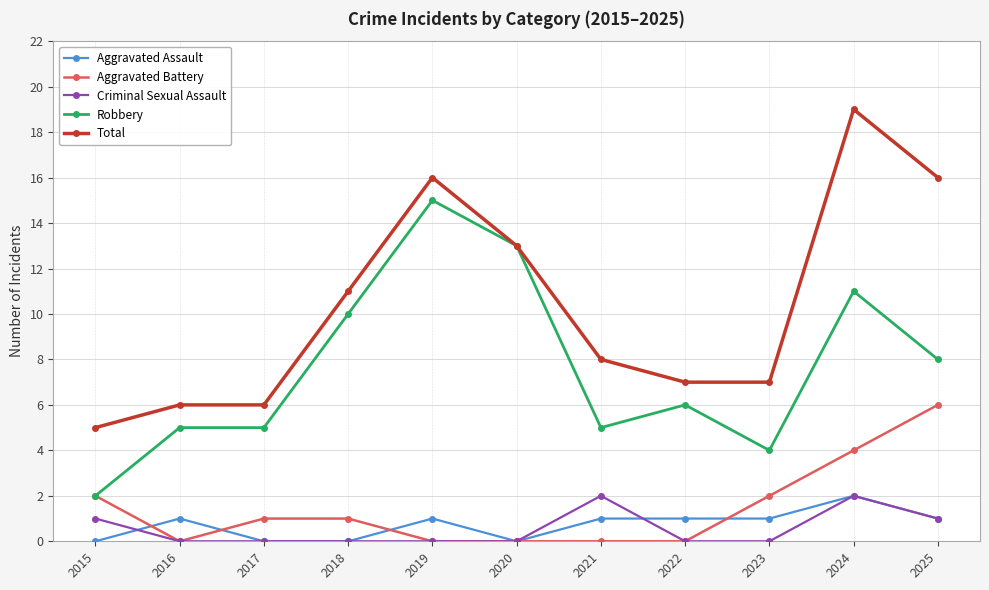

True or false: Total and Aggravated Assault intersect in this chart.

False